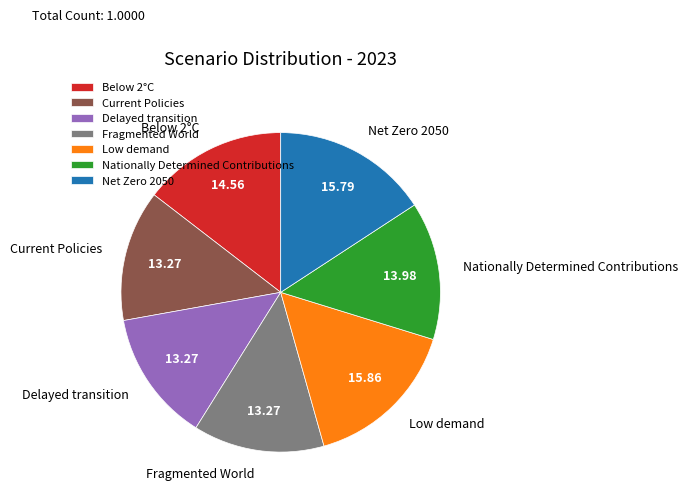

The Low demand slice represents 16% of the pie. True or false?

True